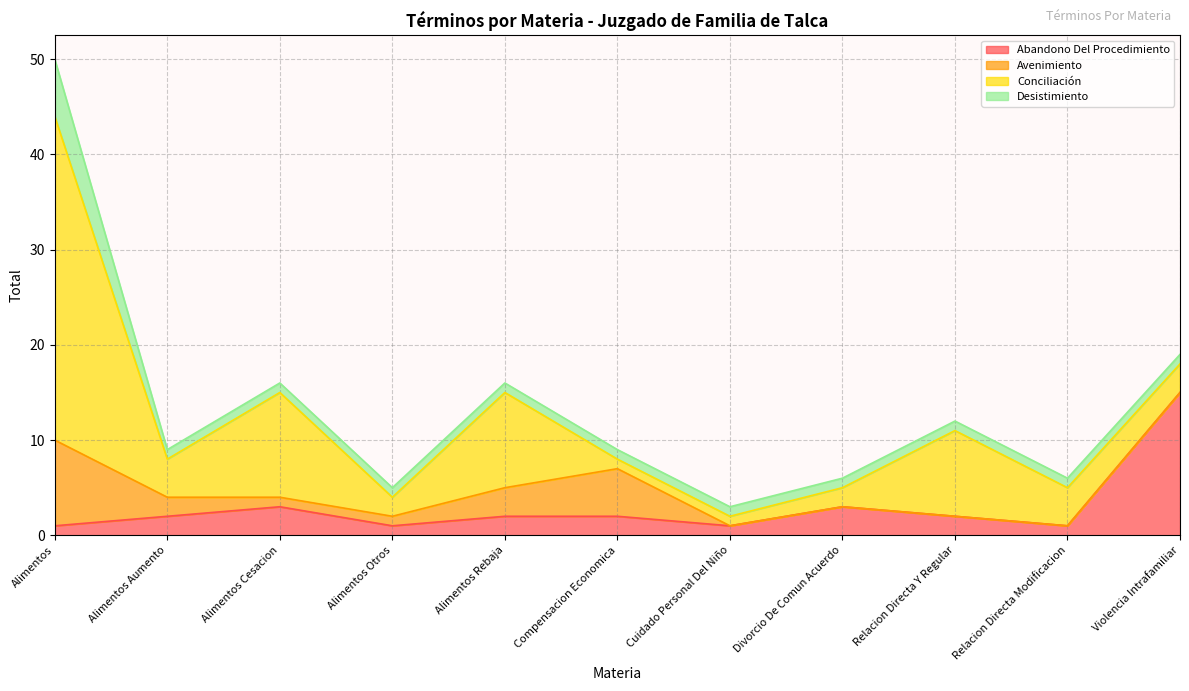

How many intersections are there between Avenimiento and Abandono Del Procedimiento?

1